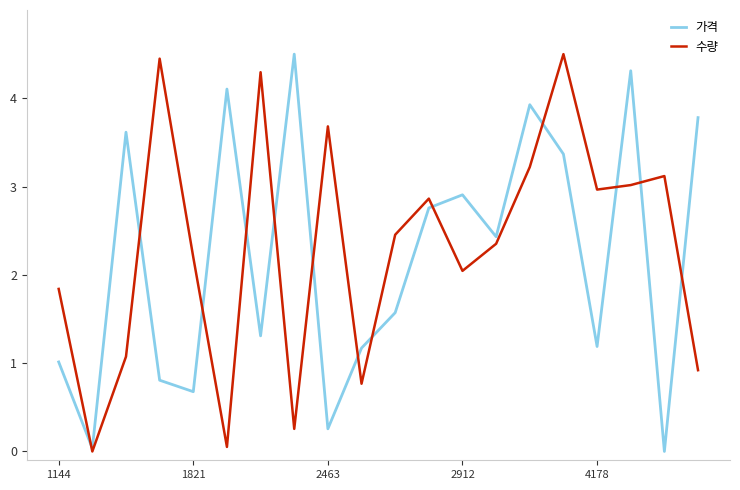

What is the maximum value for 가격?

4.5